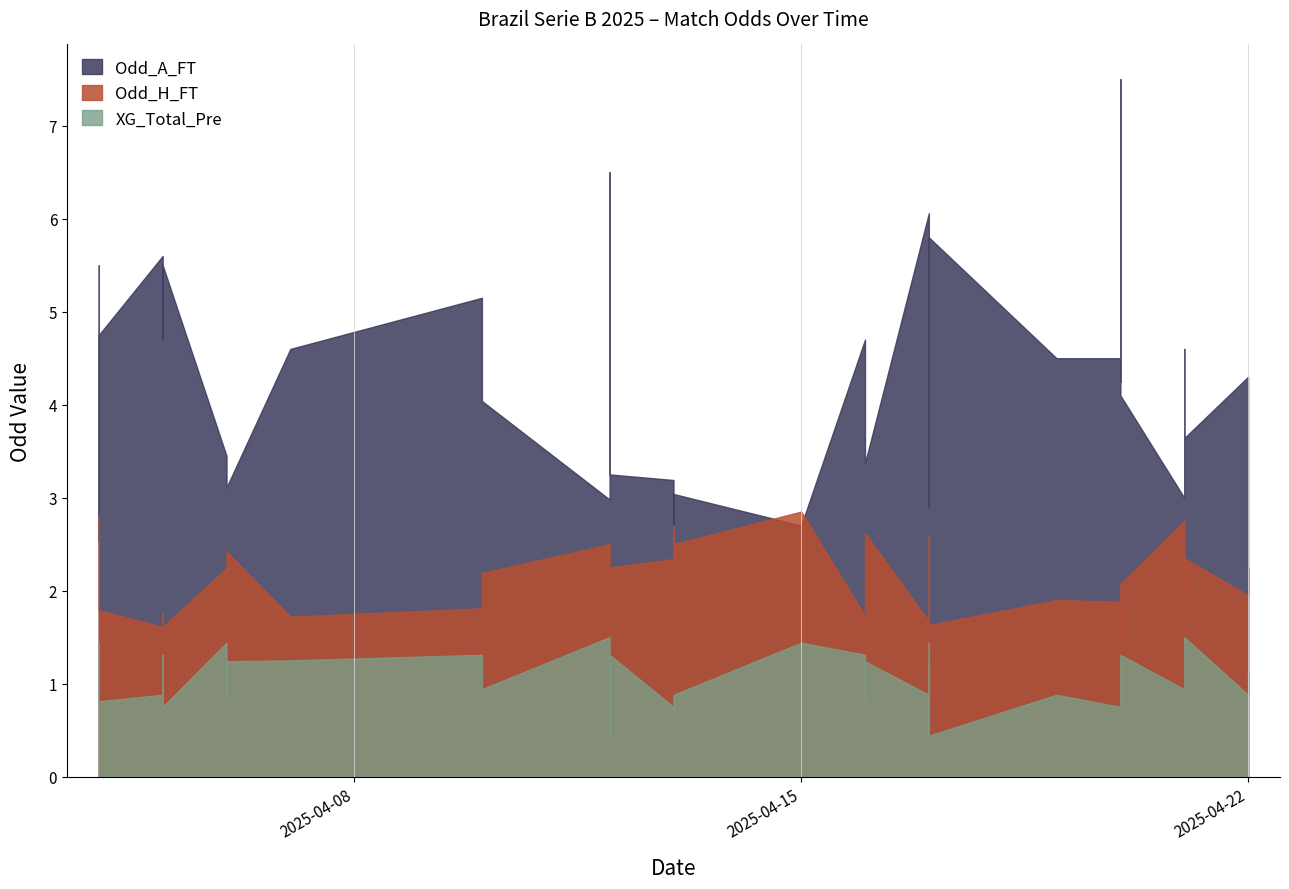

Rank the series at 2025-04-16 from highest to lowest value.

Odd_A_FT, Odd_H_FT, XG_Total_Pre